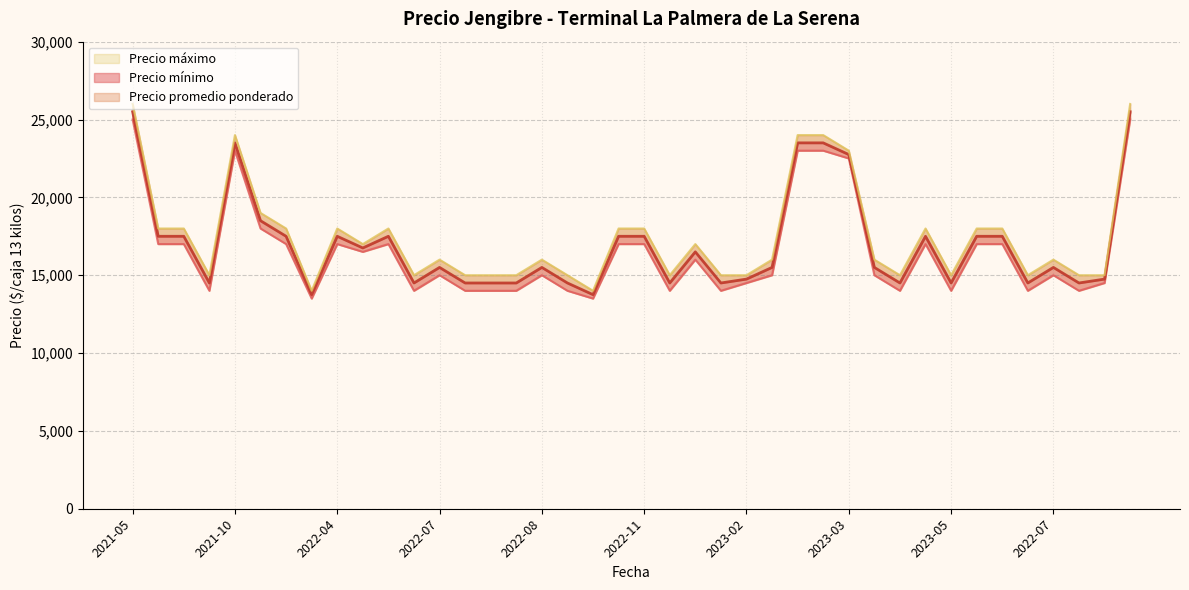

At 2023-05, list the series in order from largest to smallest.

Precio máximo, Precio promedio ponderado, Precio mínimo